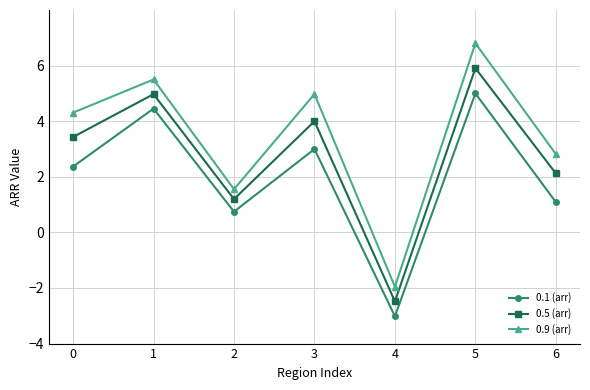

At which label is 0.1 (arr) closest to 0?

2